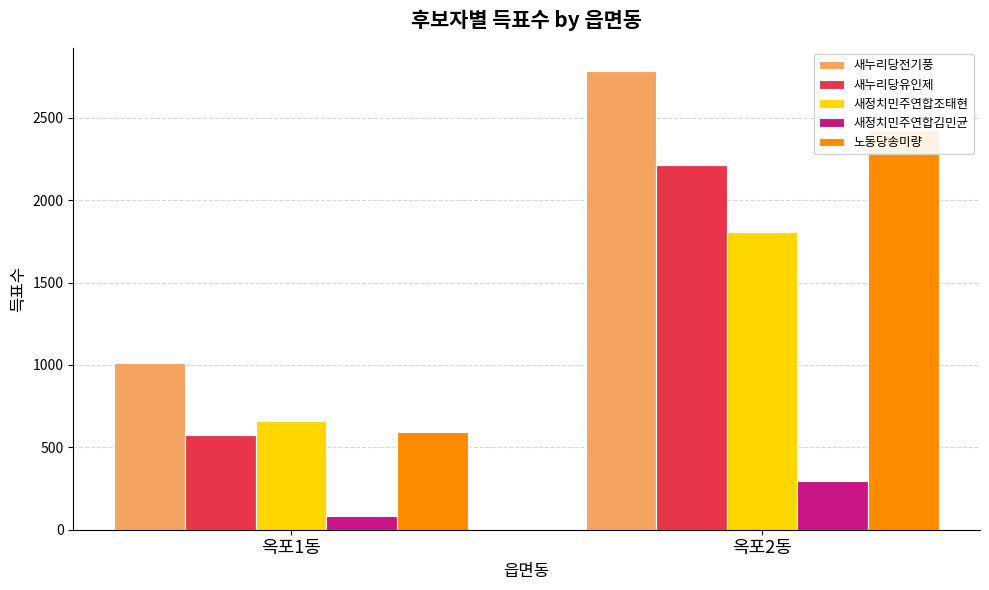

Which category has the highest value in the 새누리당유인제 series?

옥포2동